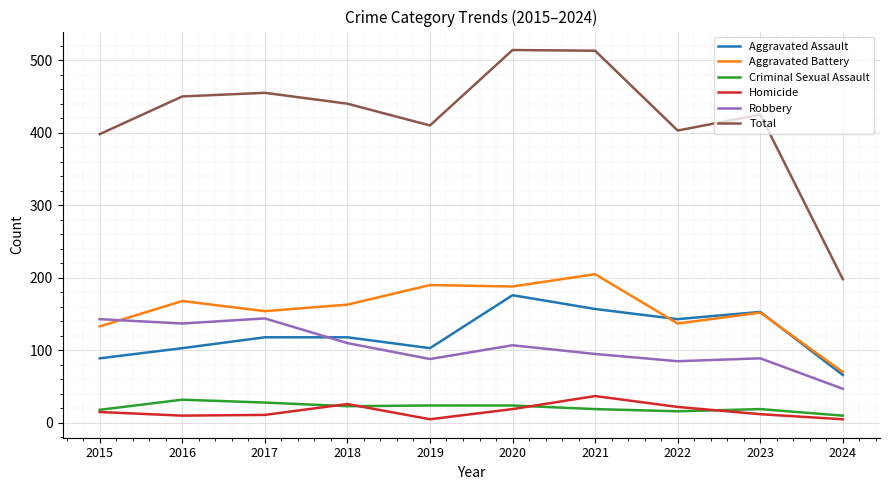

At 2016, list the series in order from smallest to largest.

Homicide, Criminal Sexual Assault, Aggravated Assault, Robbery, Aggravated Battery, Total